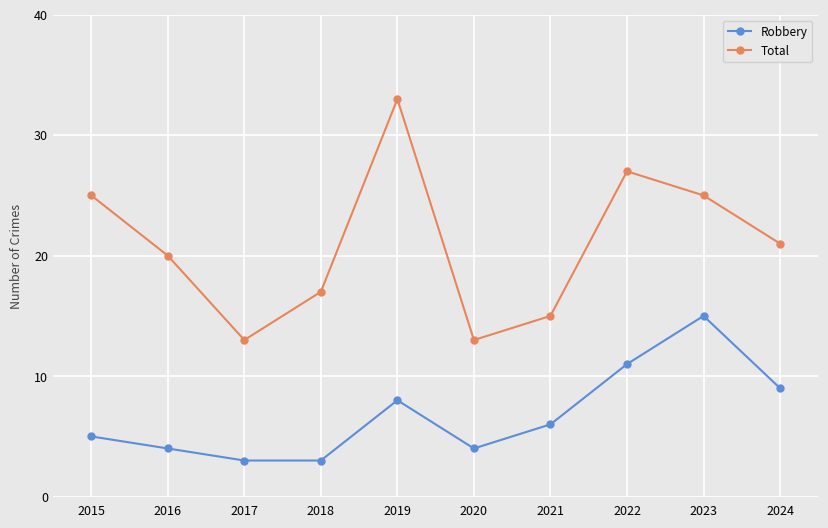

How many Total values are between 15 and 25?

6